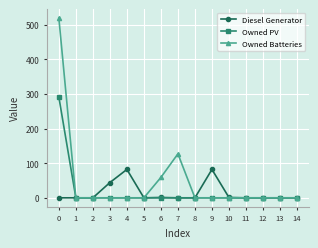

Is it true that Diesel Generator equals 0 at 14?

True